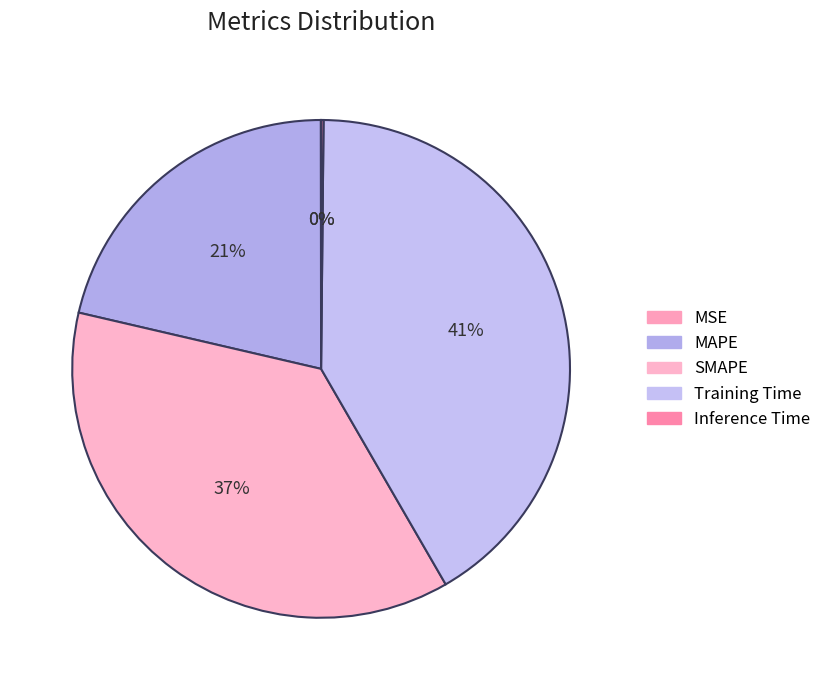

The MAPE slice represents 21% of the pie. True or false?

True